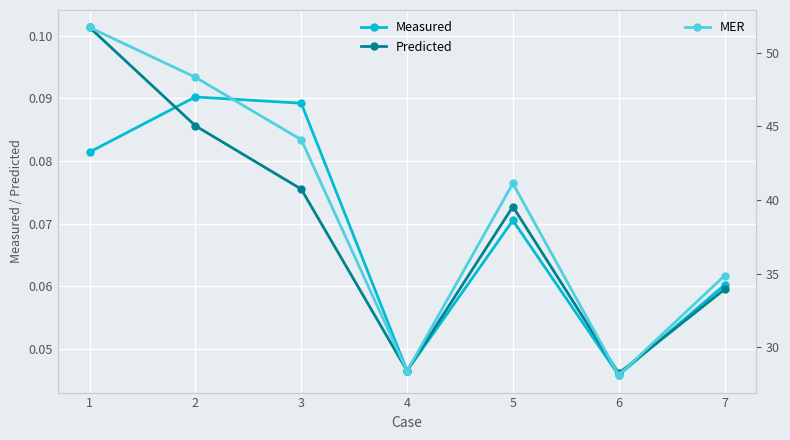

How many categories are shown in the chart?

7